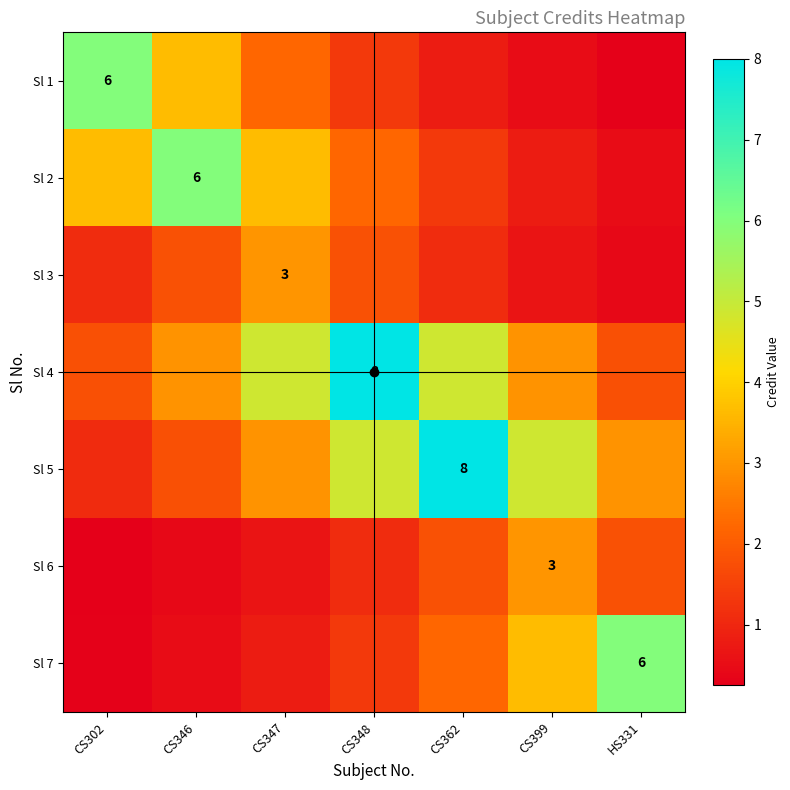

At which label does Sl 4 reach its peak?

CS348